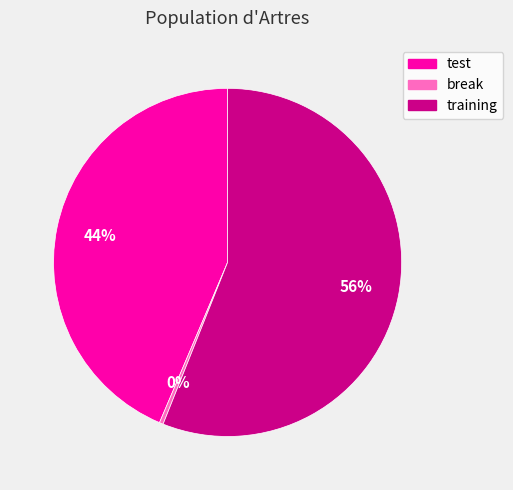

True or false: training accounts for 43% of the total.

False